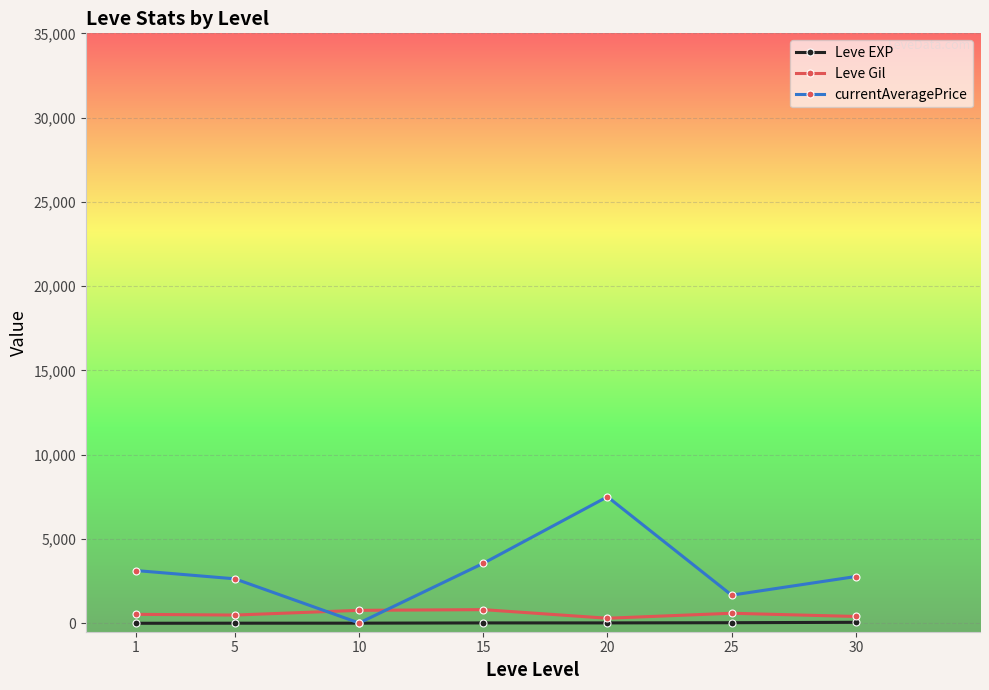

In currentAveragePrice, how many points are lower than both neighbors (excluding endpoints)?

2